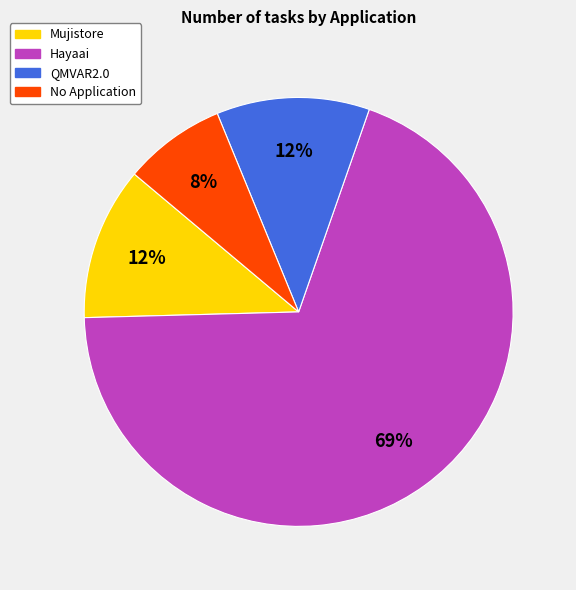

Is the sum of Hayaai and QMVAR2.0 greater than half?

Yes